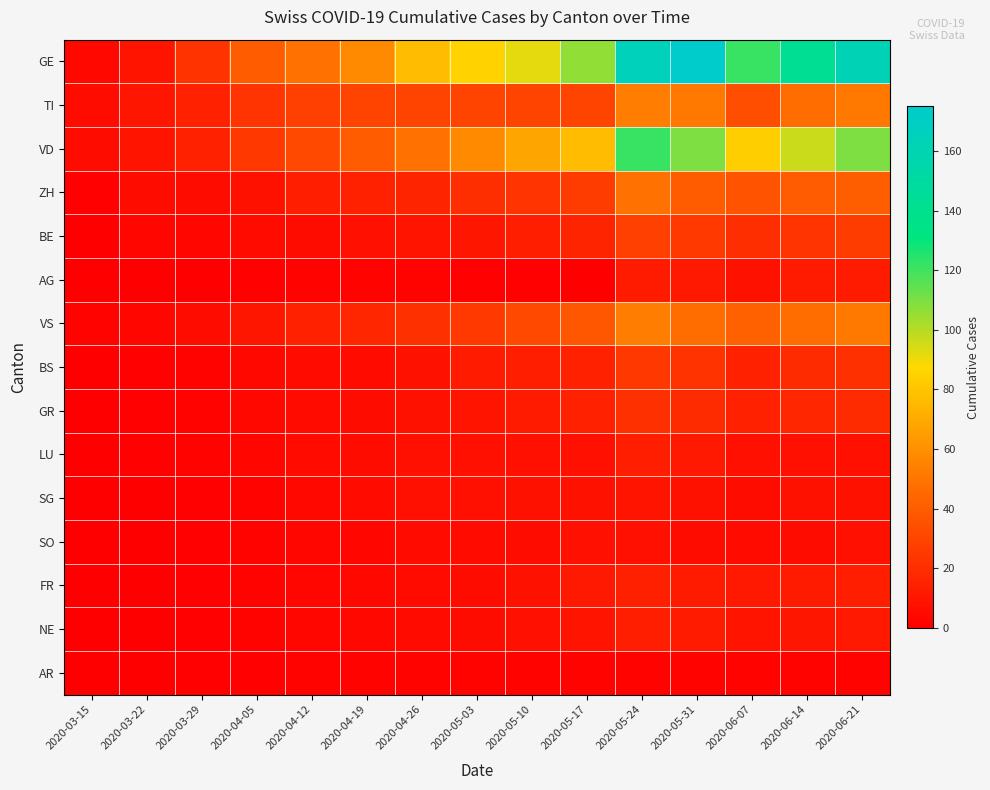

Rank the series at 2020-06-07 from lowest to highest value.

AR, SO, SG, LU, AG, NE, FR, BS, GR, BE, TI, ZH, VS, VD, GE